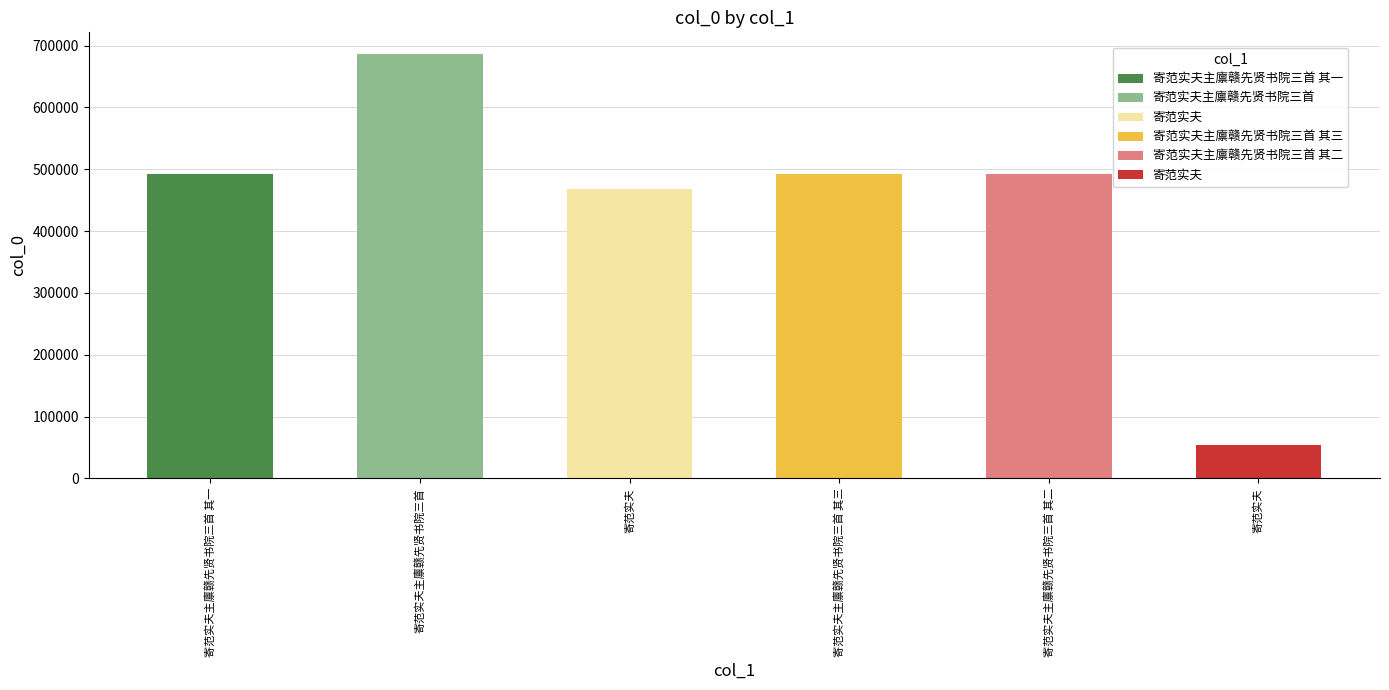

Reading left to right, what are all the values shown in this chart?

寄范实夫主廪赣先贤书院三首 其一=491865	寄范实夫主廪赣先贤书院三首=686967	寄范实夫=468187	寄范实夫主廪赣先贤书院三首 其三=491867	寄范实夫主廪赣先贤书院三首 其二=491866	寄范实夫=54565